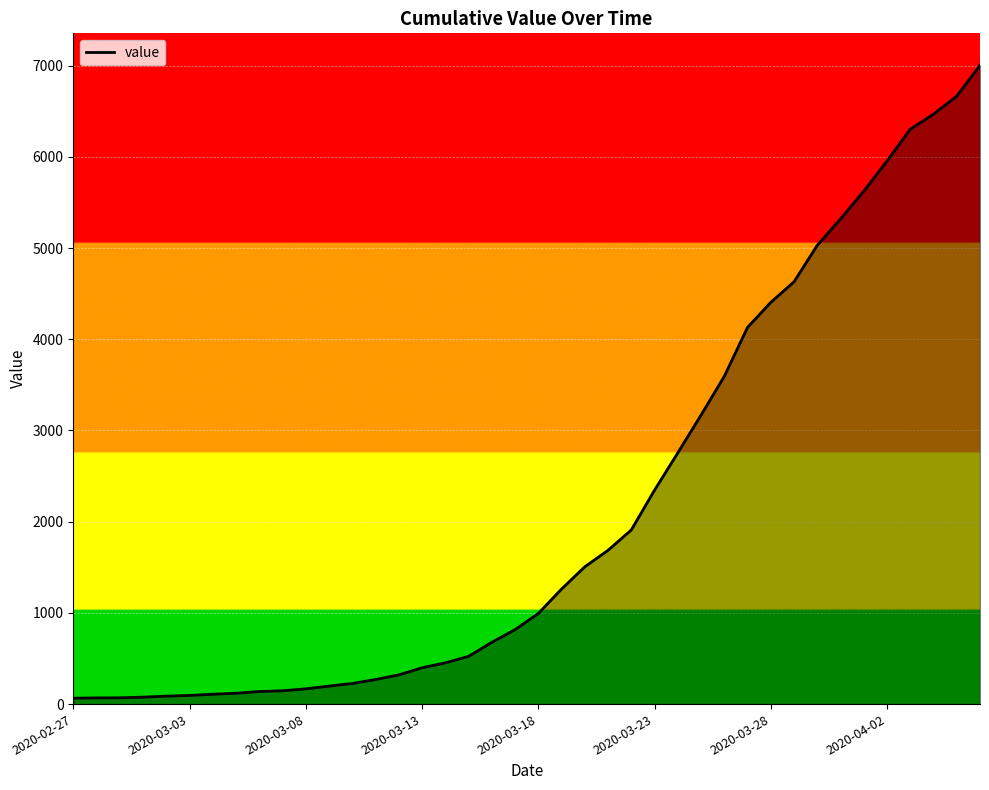

Does the chart display data point markers on the line(s)?

No